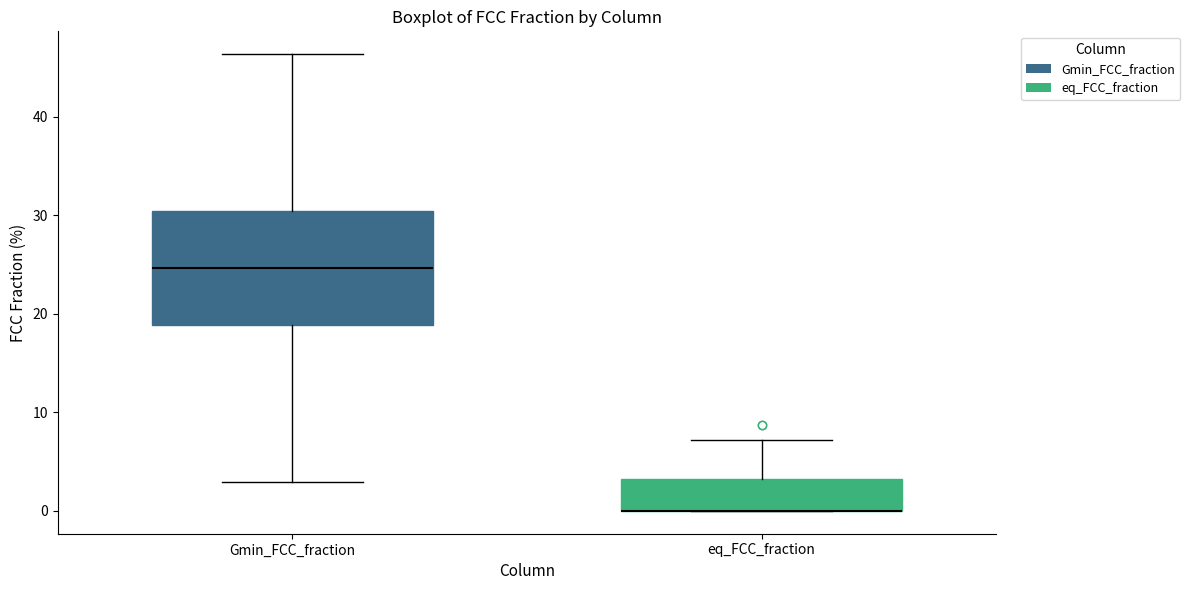

Reading left to right, transcribe this box plot: for each box, give where its median line is, the range the box spans, and where its two whiskers end, as read against the y-axis. The values are not printed on the chart, so give them approximately, as read against the axis.

Gmin_FCC_fraction: median 25, box 19 to 30, whiskers 3 to 46
eq_FCC_fraction: median 0 (drawn on the box's lower edge), box 0 to 3, whiskers 0 to 7